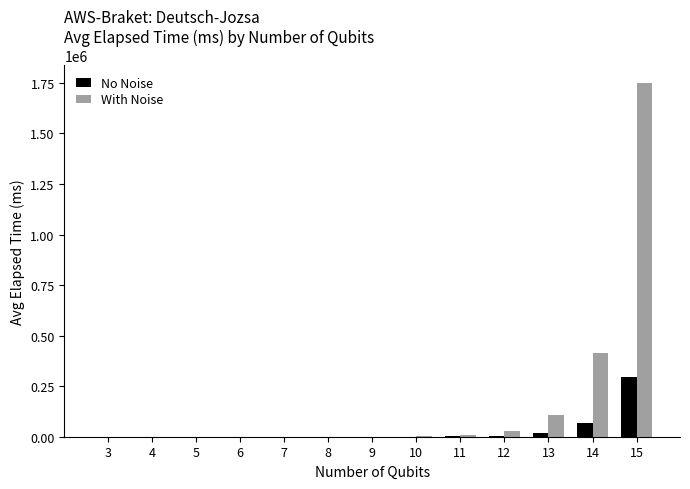

Which series has the largest total across all categories?

With Noise